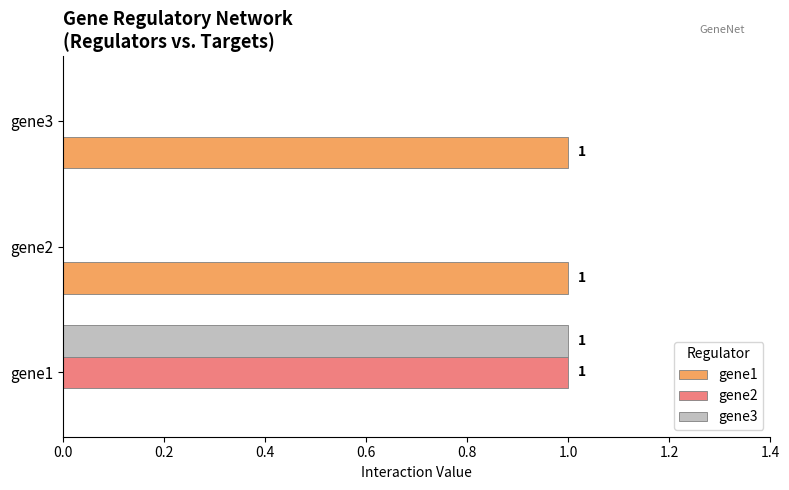

Which category has the highest value in the gene2 series?

gene1